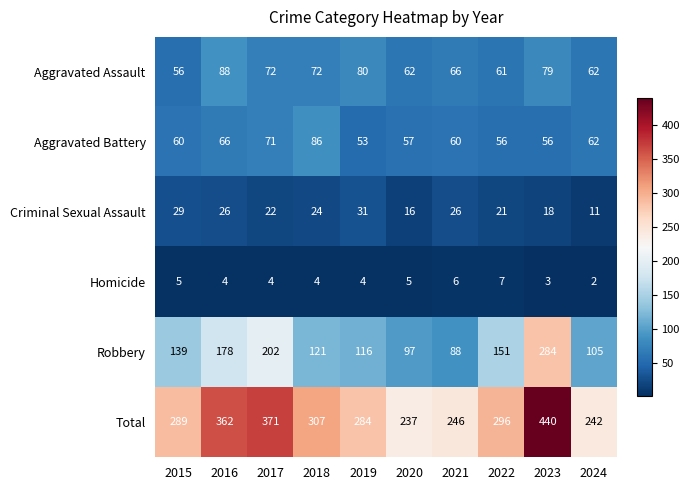

At how many categories does at least one series exceed 35?

10